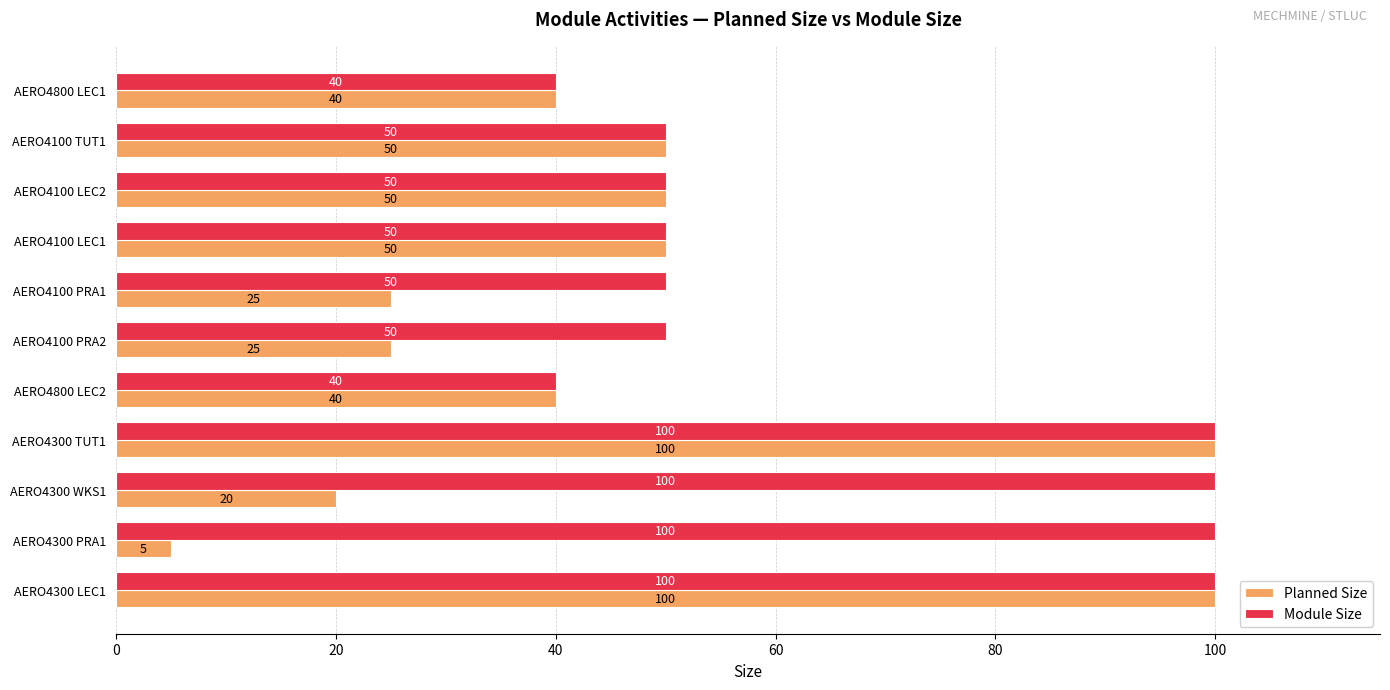

What is the maximum value shown in the chart?

100